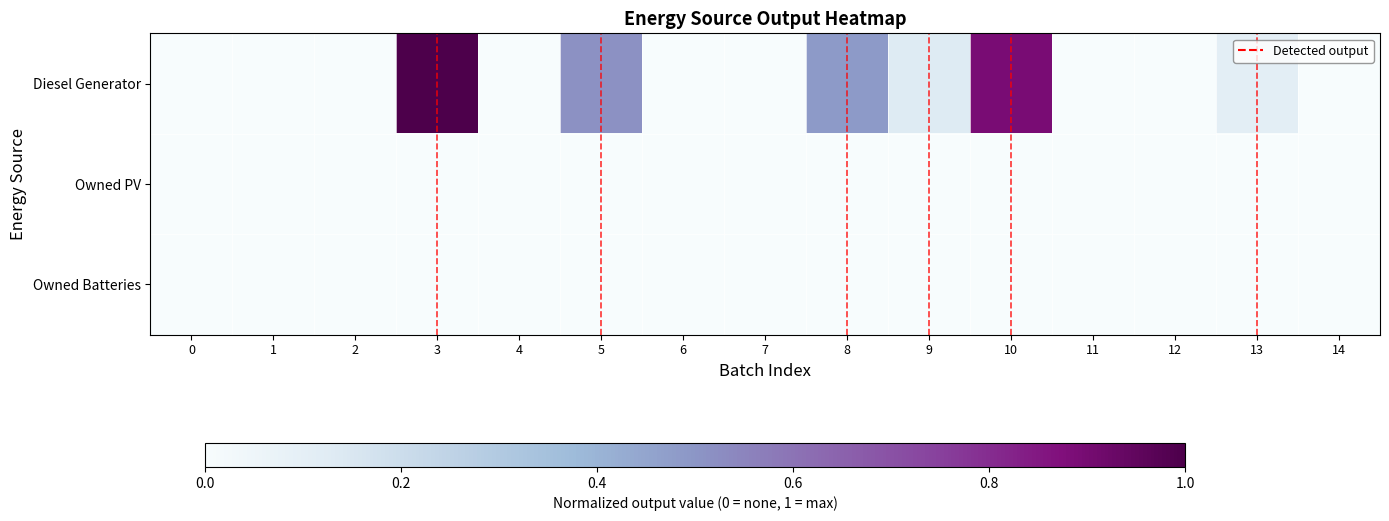

Reading left to right, what are all the values shown in this chart?

Diesel Generator: 0=0.0	1=0.0	2=0.0	3=1.0	4=0.0	5=0.5	6=0.0	7=0.0	8=0.5	9=0.1	10=0.9	11=0.0	12=0.0	13=0.1	14=0.0
Owned PV: 0=0.0	1=0.0	2=0.0	3=0.0	4=0.0	5=0.0	6=0.0	7=0.0	8=0.0	9=0.0	10=0.0	11=0.0	12=0.0	13=0.0	14=0.0
Owned Batteries: 0=0.0	1=0.0	2=0.0	3=0.0	4=0.0	5=0.0	6=0.0	7=0.0	8=0.0	9=0.0	10=0.0	11=0.0	12=0.0	13=0.0	14=0.0